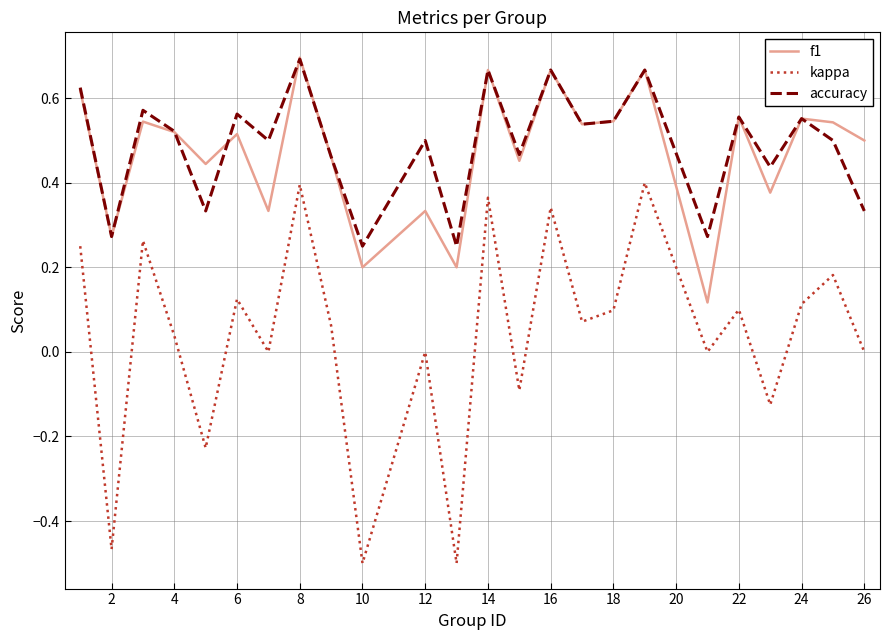

True or false: f1 and kappa cross at least once.

False